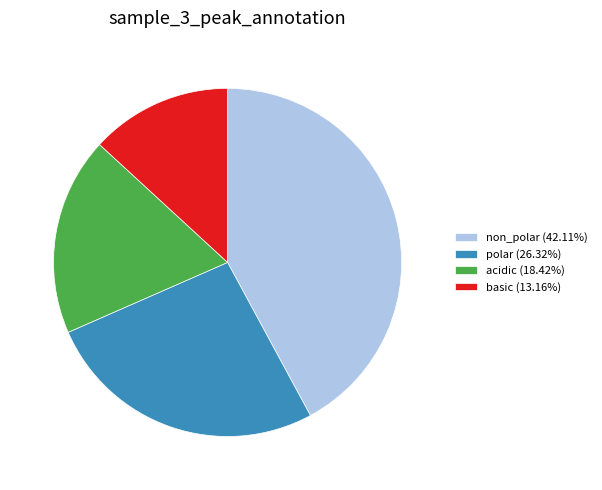

Approximately how many times larger is the value at non_polar (42.11%) compared to polar (26.32%)?

1.6